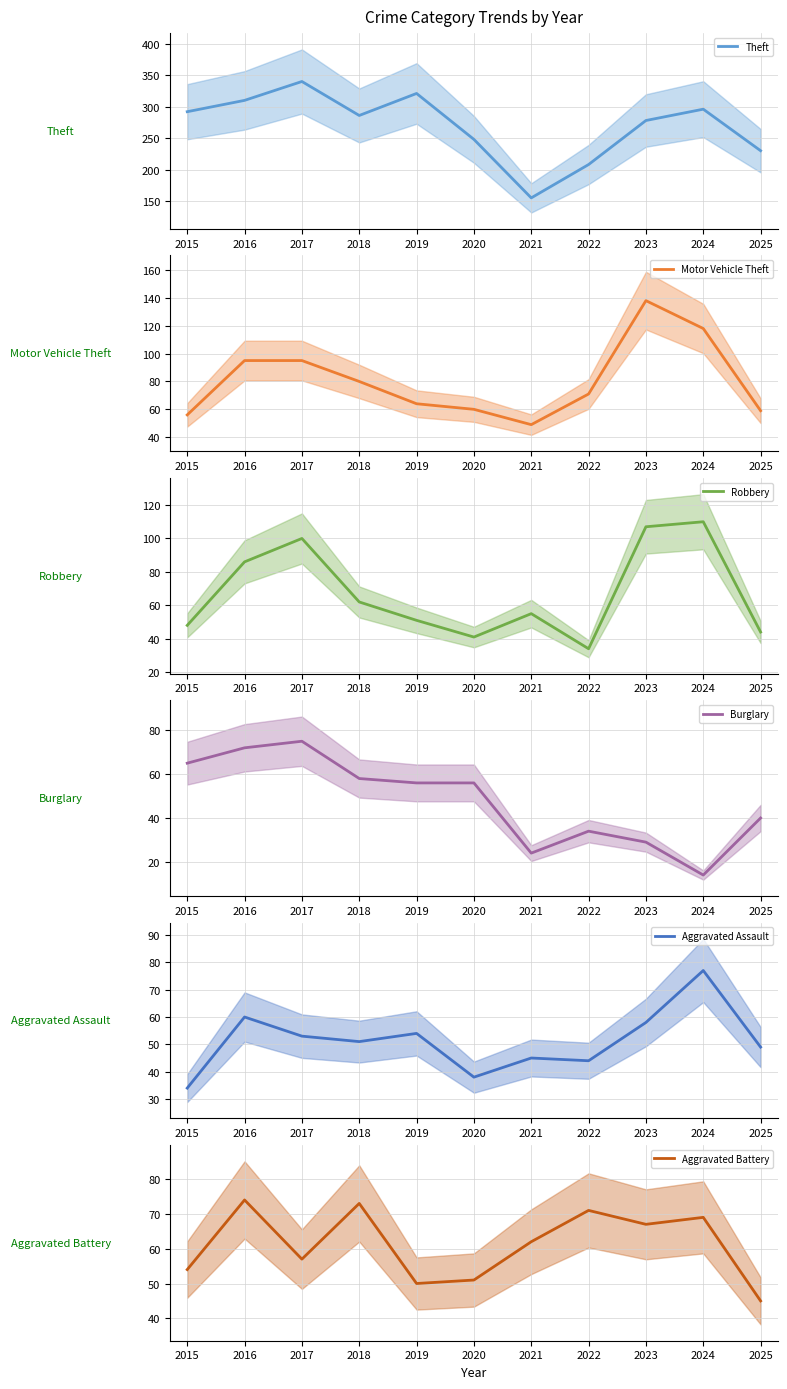

True or false: Aggravated Battery has a value of 26 at 2021.

False